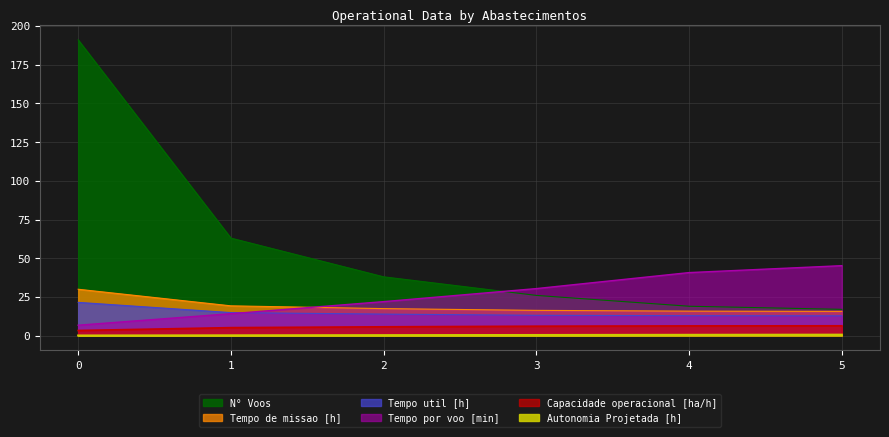

Reading right to left, extract all data points from this chart.

Capacidade operacional [ha/h]: 6.4	6.3	6.1	5.7	5.2	3.3
Tempo de missao [h]: 15.7	15.8	16.3	17.5	19.3	30.0
Tempo util [h]: 12.8	12.9	13.2	13.9	14.9	21.5
Tempo por voo [min]: 45.2	40.7	30.4	22.0	14.2	6.8
Autonomia Projetada [h]: 0.6	0.5	0.4	0.3	0.2	0.1
N° Voos: 17.0	19.0	26.0	38.0	63.0	191.0